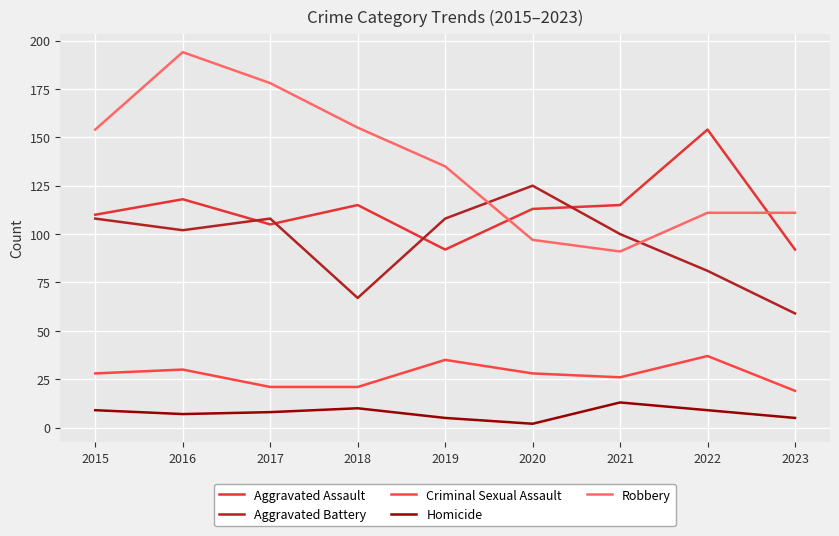

Does the chart have visible grid lines?

Yes